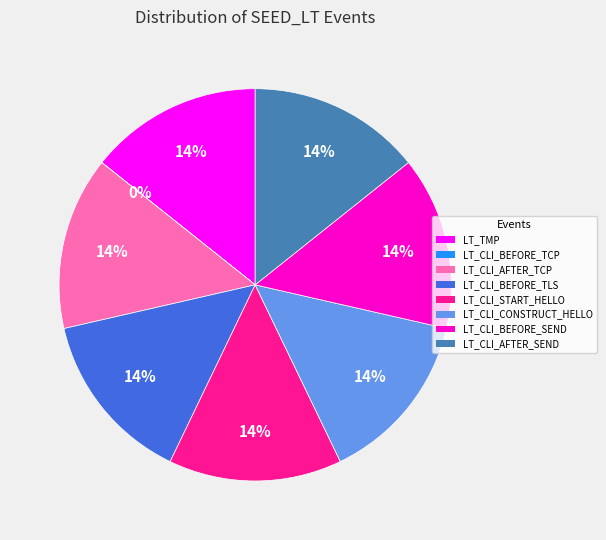

Is there any slice that represents more than half of the pie?

No